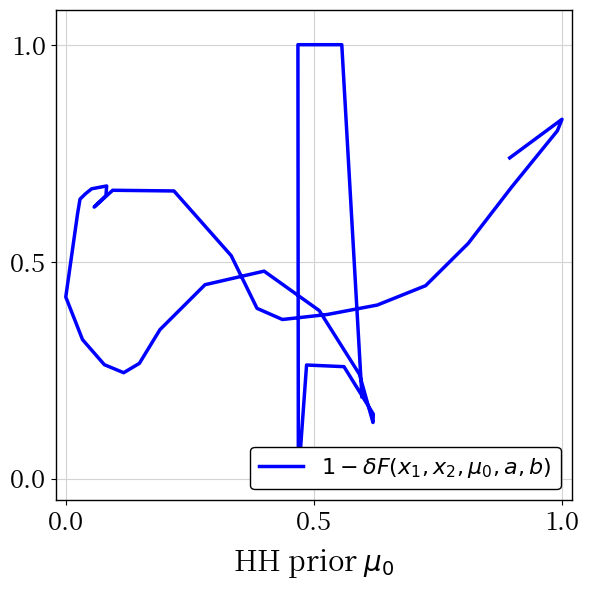

What is the difference between the maximum and minimum values?

1.0